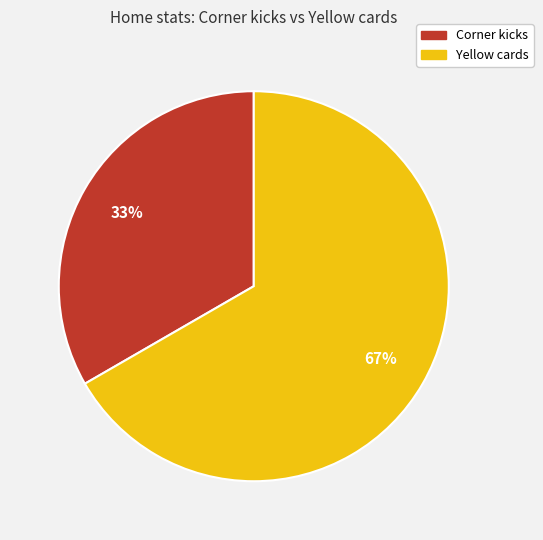

To the nearest percent, what percentage of the pie is Yellow cards?

67%